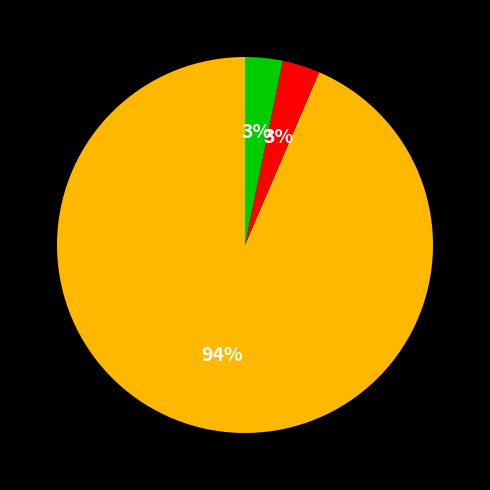

Does any single category account for the majority?

Yes